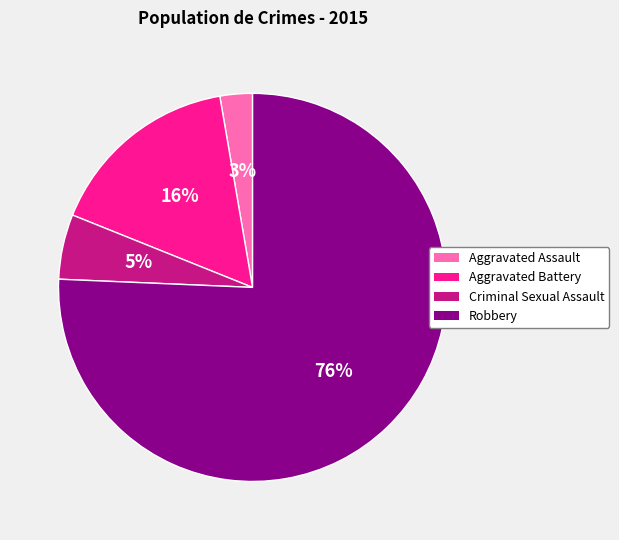

Combined, do Aggravated Assault and Aggravated Battery account for over 50%?

No